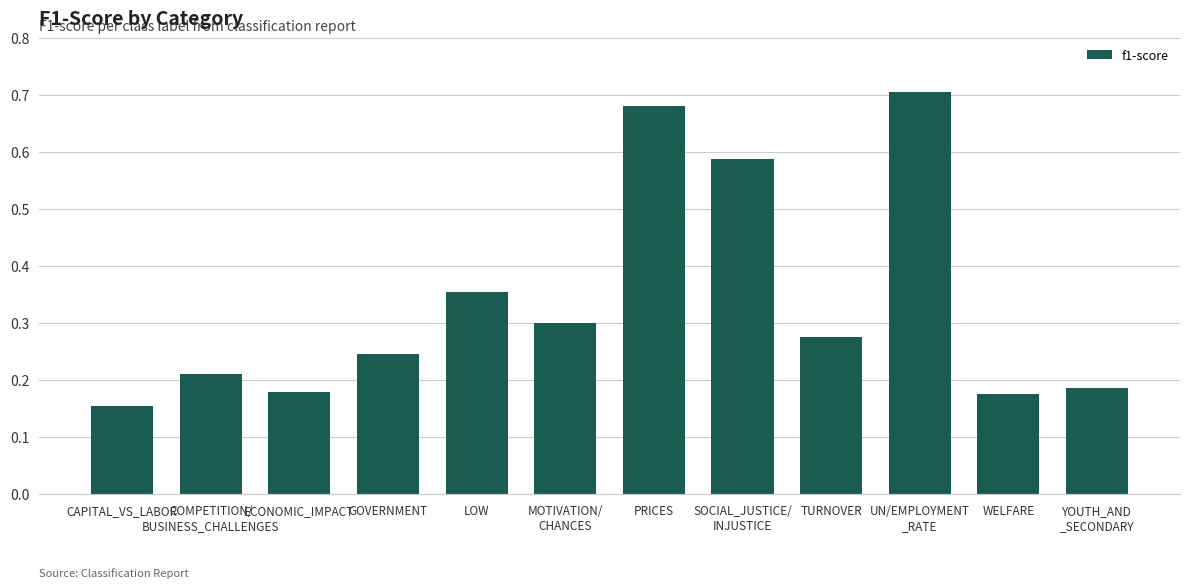

Is it true that the value at LOW is 0.6?

False